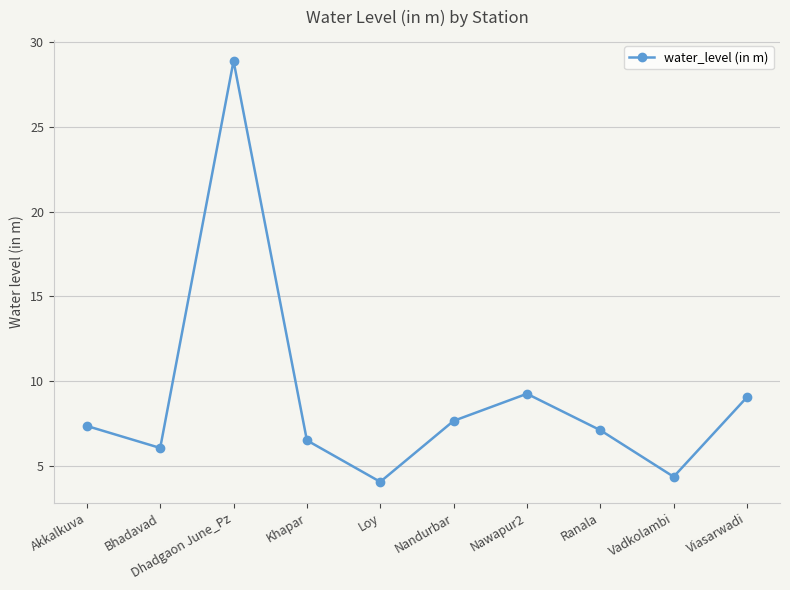

Which label corresponds to the largest value in the chart?

Dhadgaon June_Pz